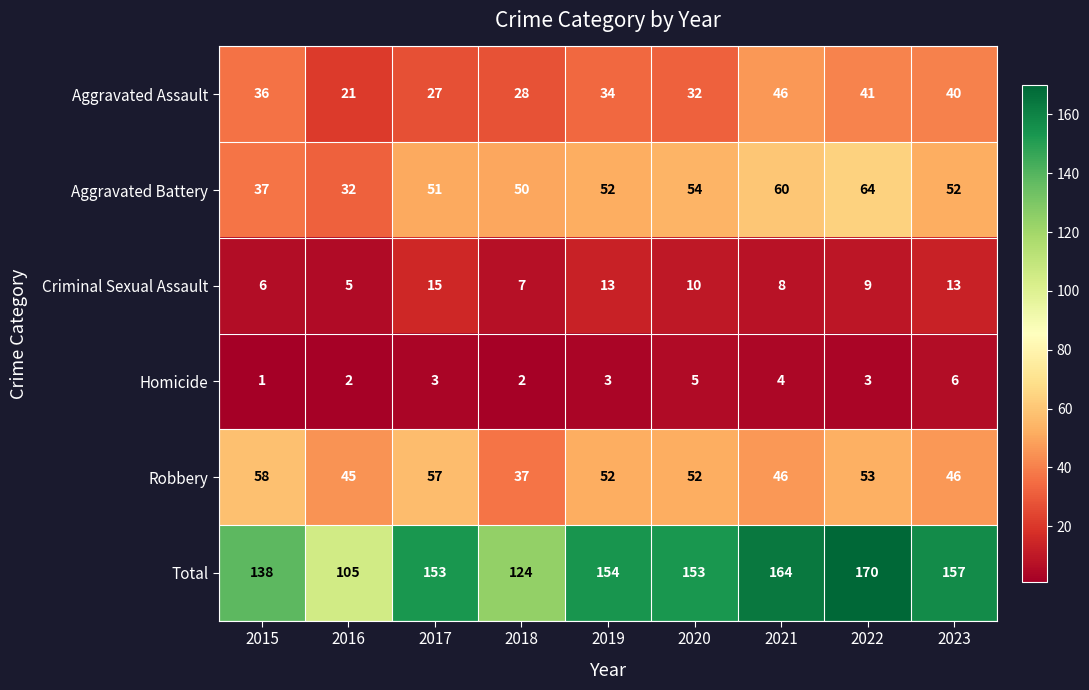

What is the sum of the Homicide values at 2019 and 2018?

5